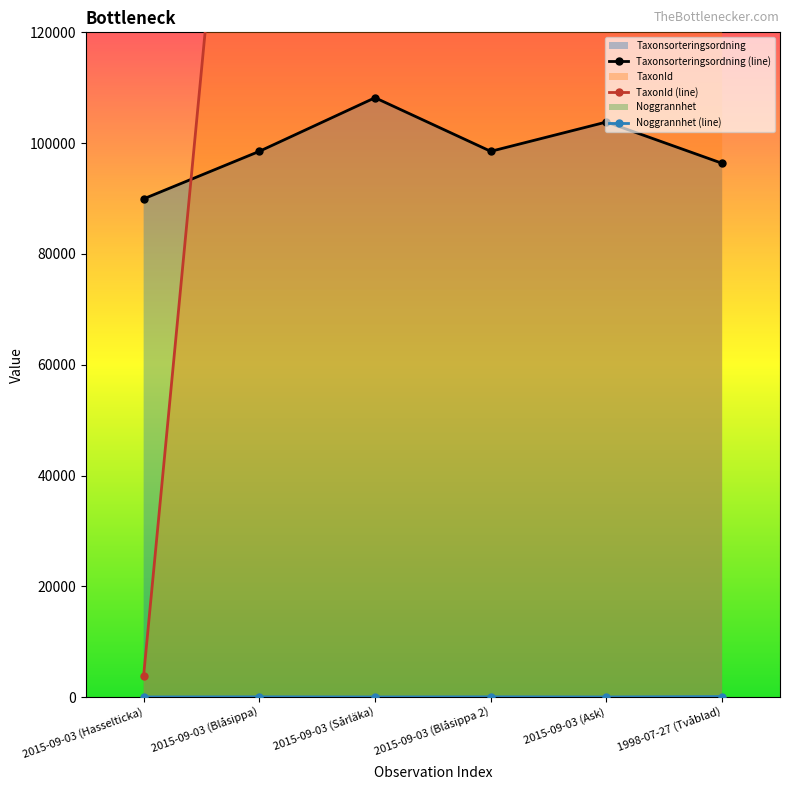

What is the label of the 2nd point from the left?

2015-09-03 (Blåsippa)